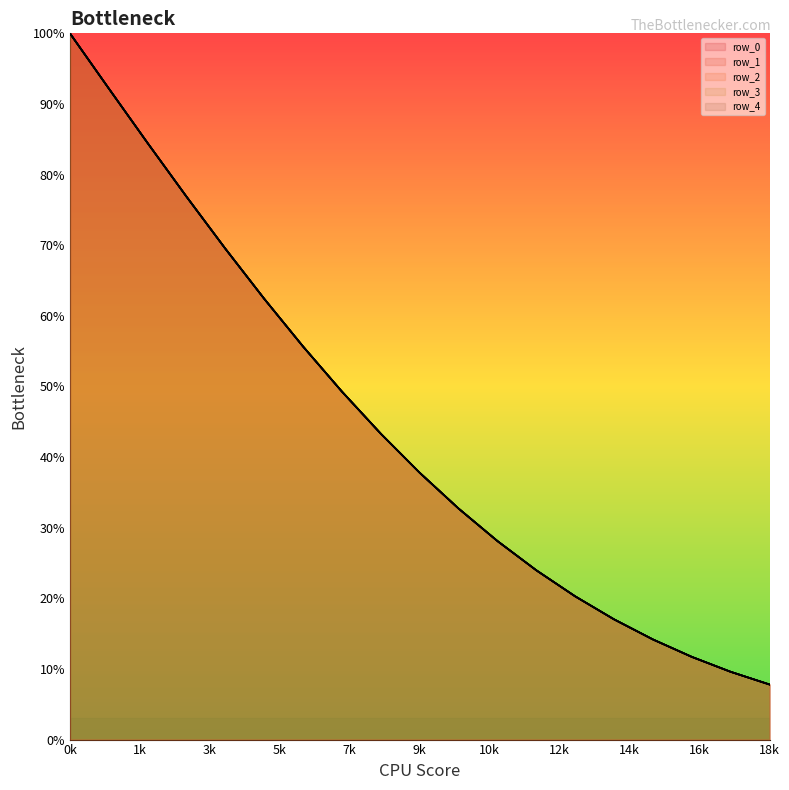

What is the highest value of the row_2 series?

100.0